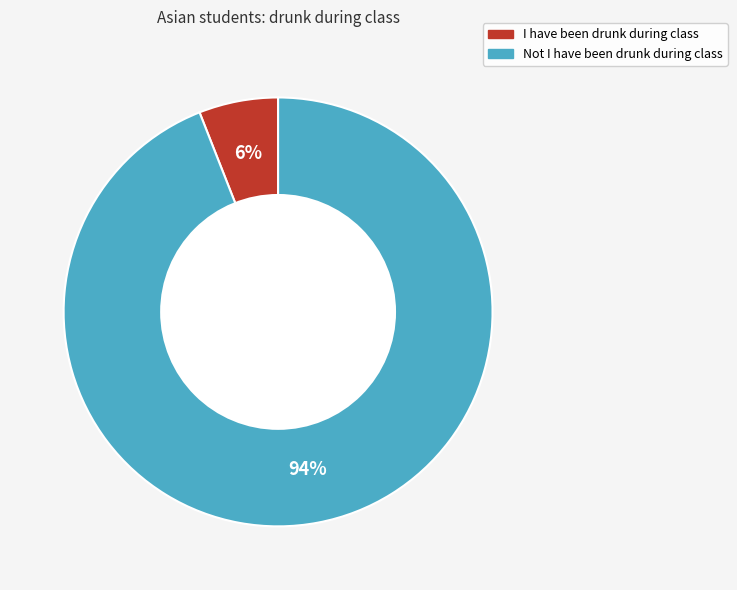

How many segments does this pie chart have?

2